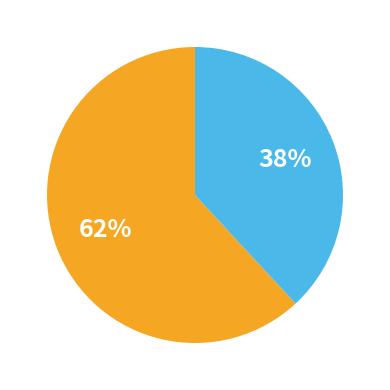

Is there a majority slice in this chart?

Yes